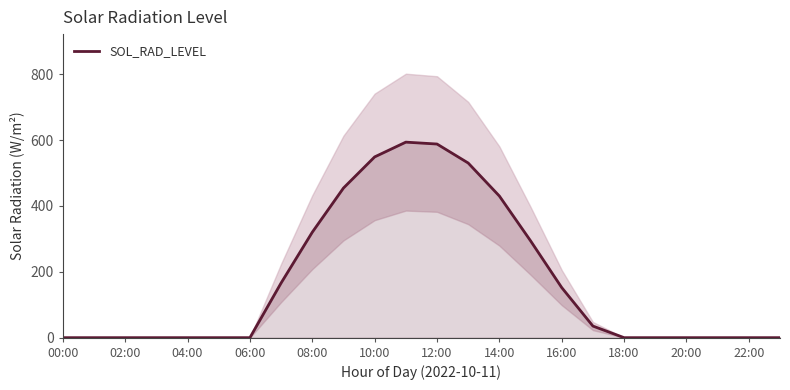

Reading right to left, transcribe all the data shown in this chart.

0.0	0.0	0.0	0.0	0.0	0.0	35.2	152.1	294.2	430.2	530.5	588.2	593.9	549.1	454.5	320.3	166.1	0.0	0.0	0.0	0.0	0.0	0.0	0.0